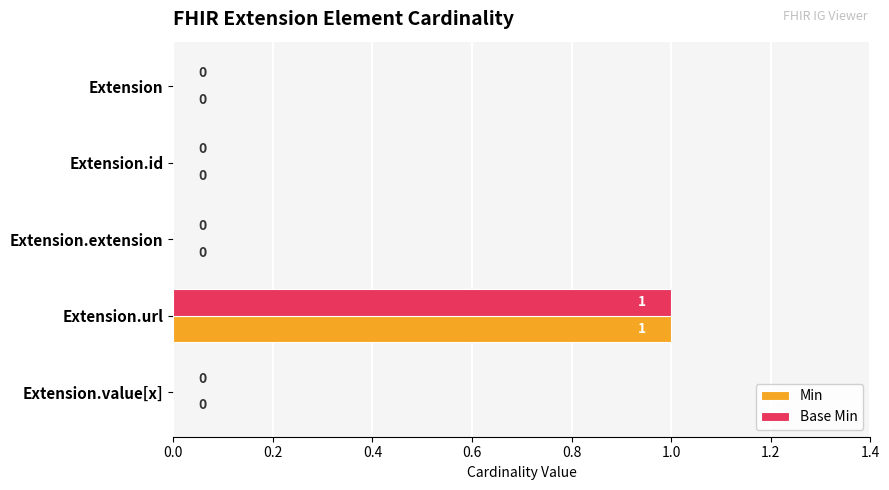

What is the sum of all Min values?

1